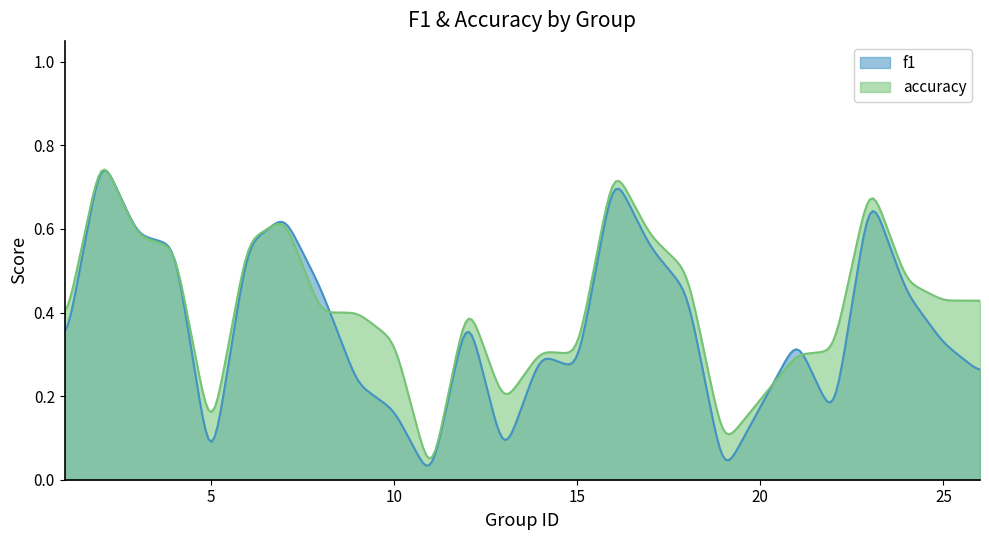

Read the accuracy value at 19.

0.1